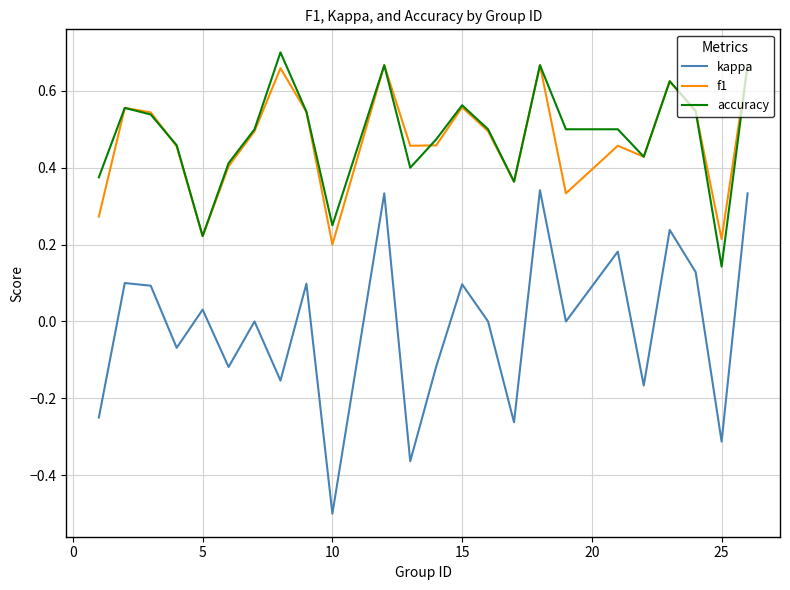

Which series has the largest range (max minus min)?

kappa